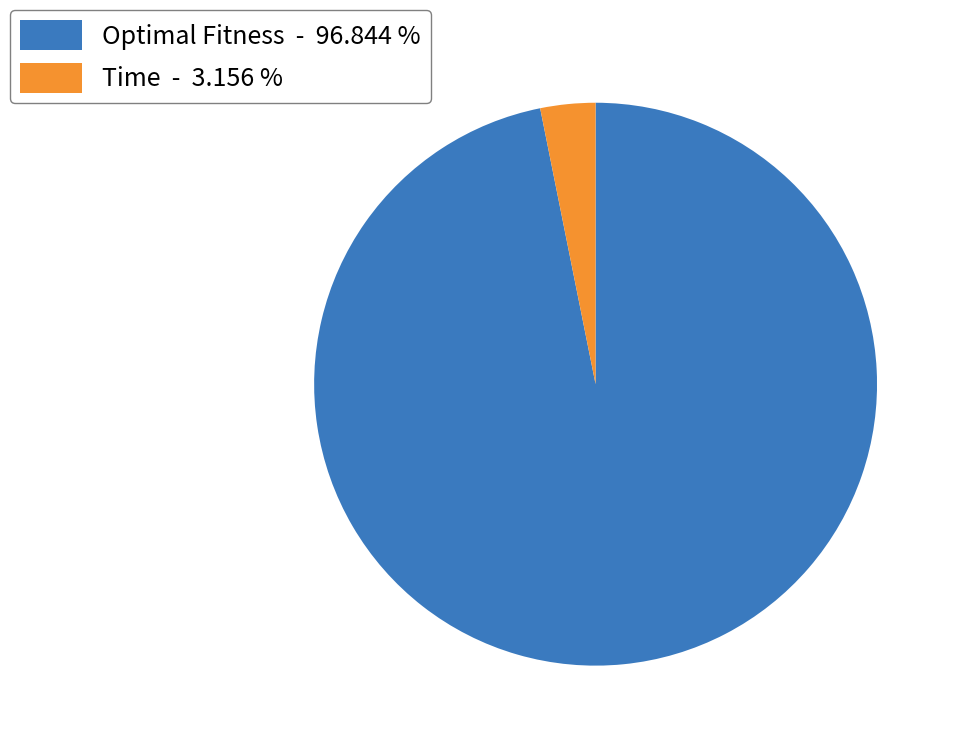

Which category has the smallest portion of the pie?

Time - 3.156 %